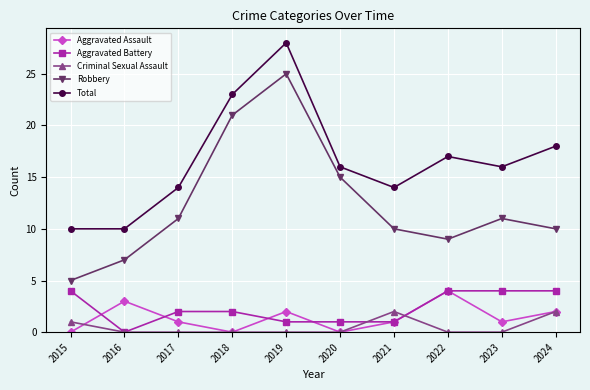

What is the difference between the second highest and second lowest values in the Total series?

13